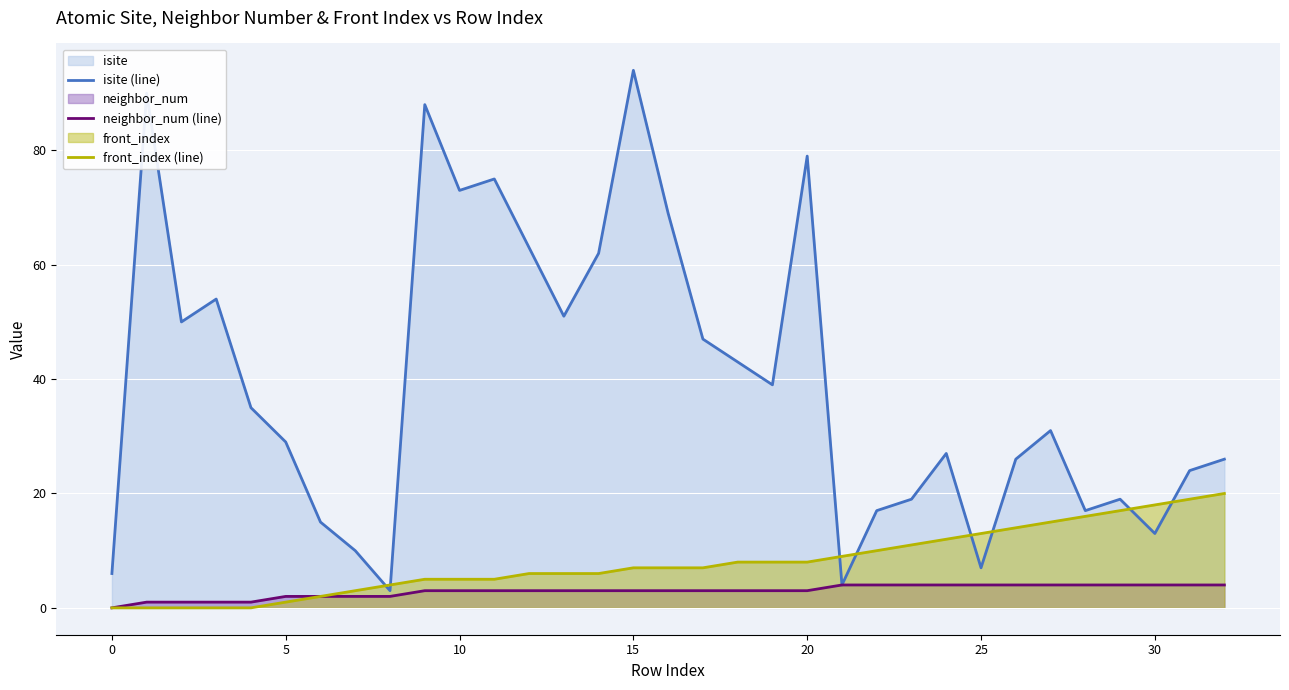

How many lines are shown in the chart?

3